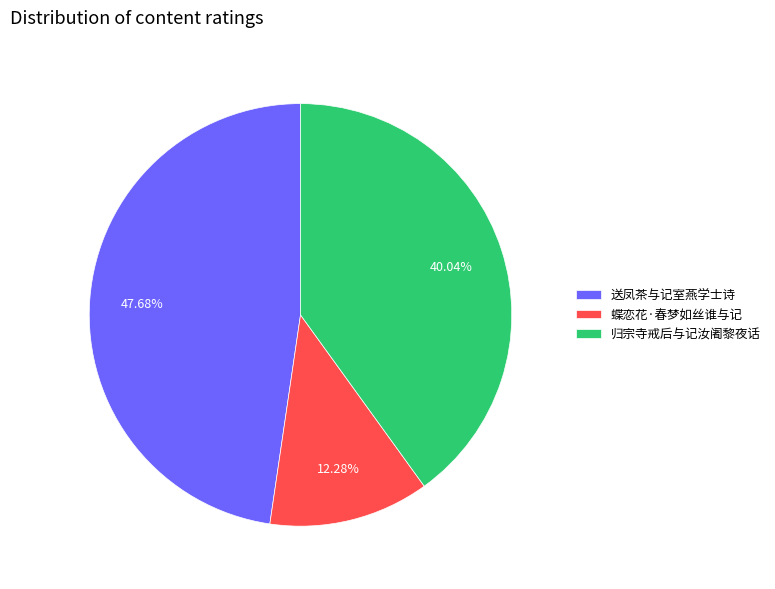

Is there a majority slice in this chart?

No